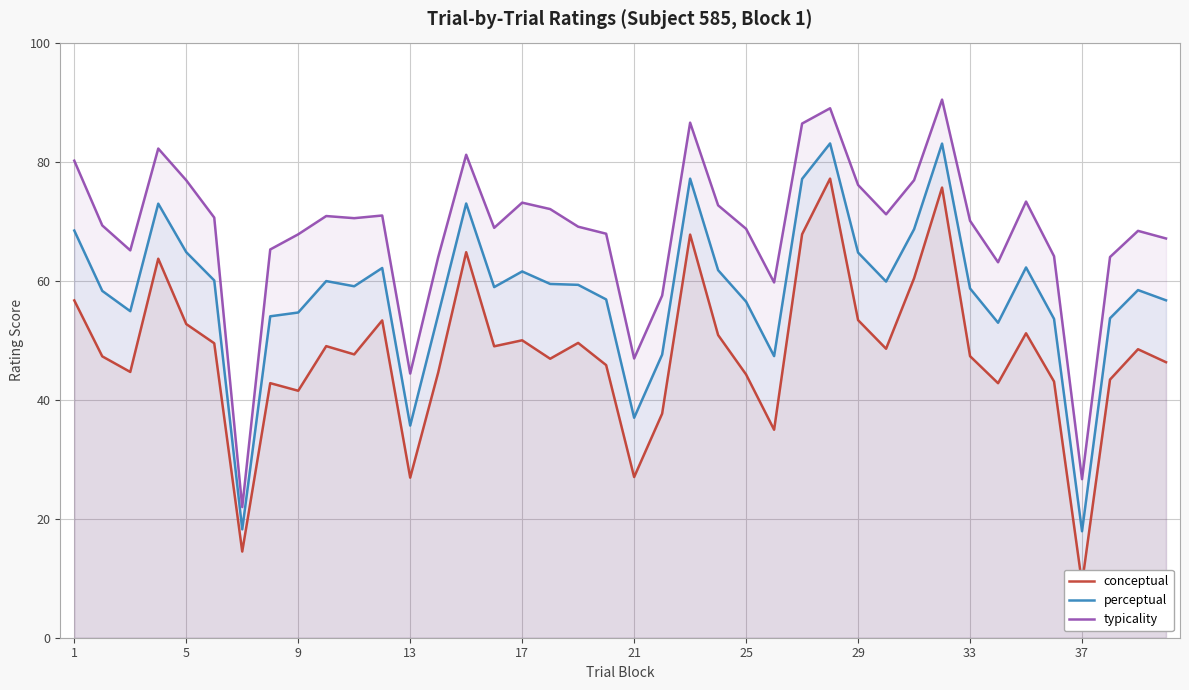

Which series has the widest spread of values?

typicality